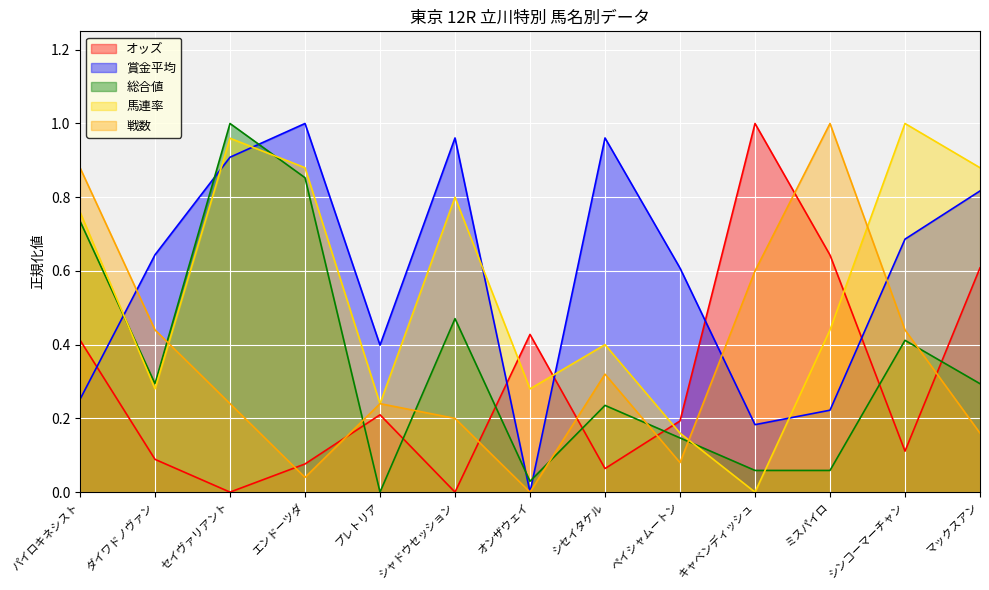

Where is 馬連率 nearest to the value 0?

キャベンディッシュ